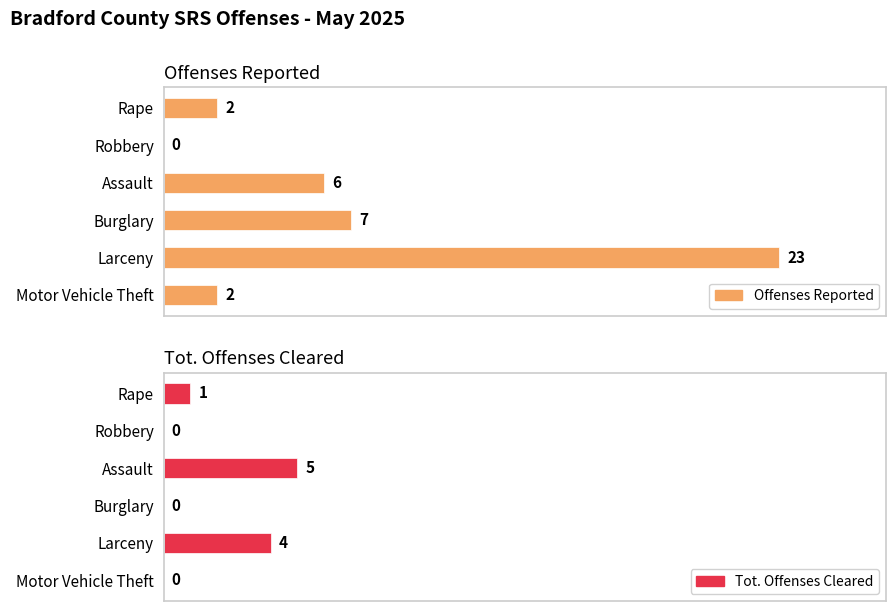

Count the number of categories in the chart.

6